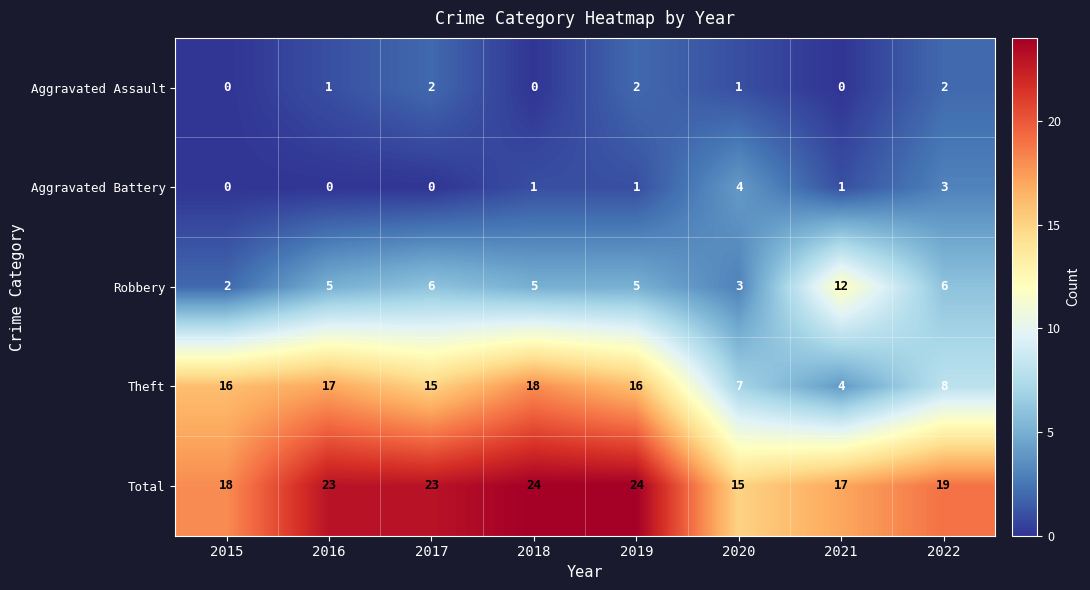

Count the Aggravated Assault values in the range 0 to 2.

8